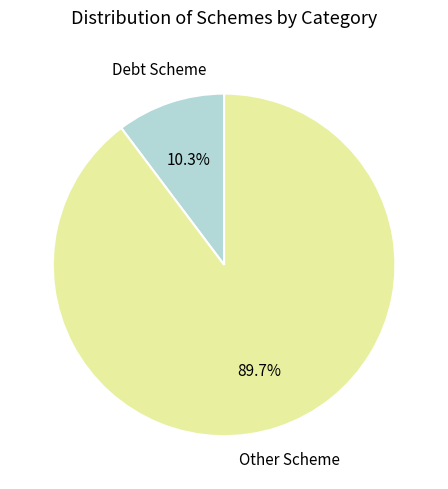

Is there any slice that represents more than half of the pie?

Yes